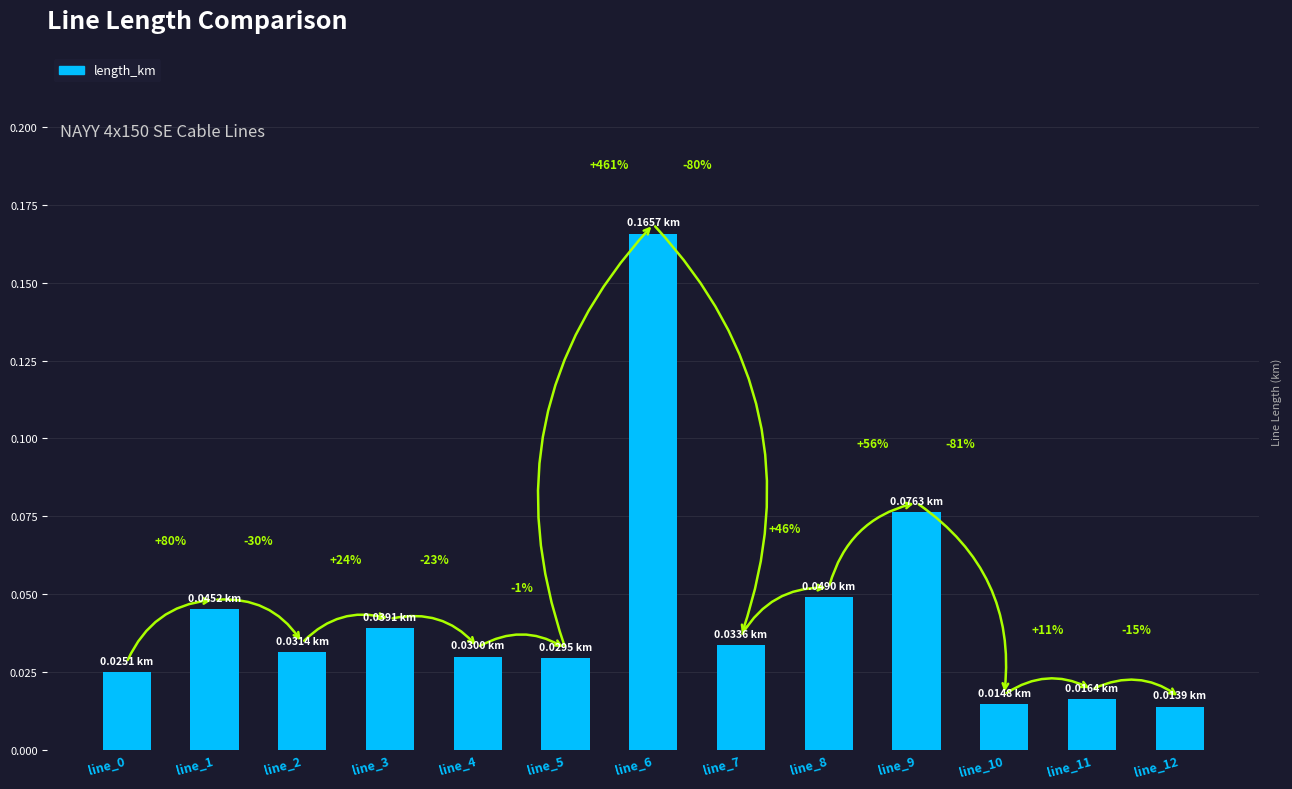

What is the difference between the maximum and second lowest values?

0.2